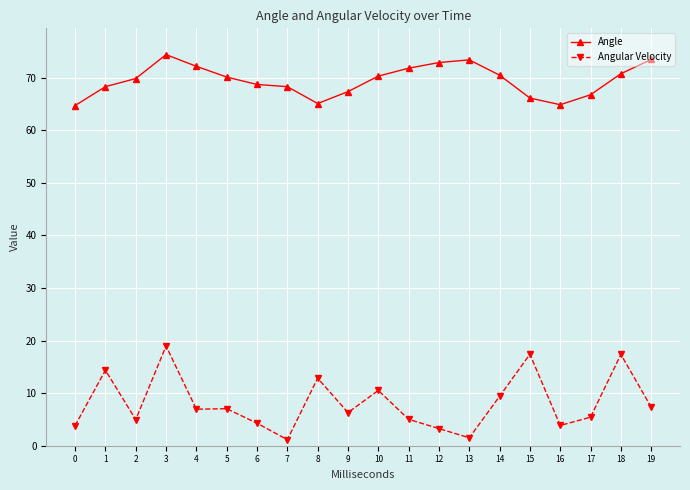

Is the value of Angle at 5 greater than the value of Angular Velocity at 7?

Yes